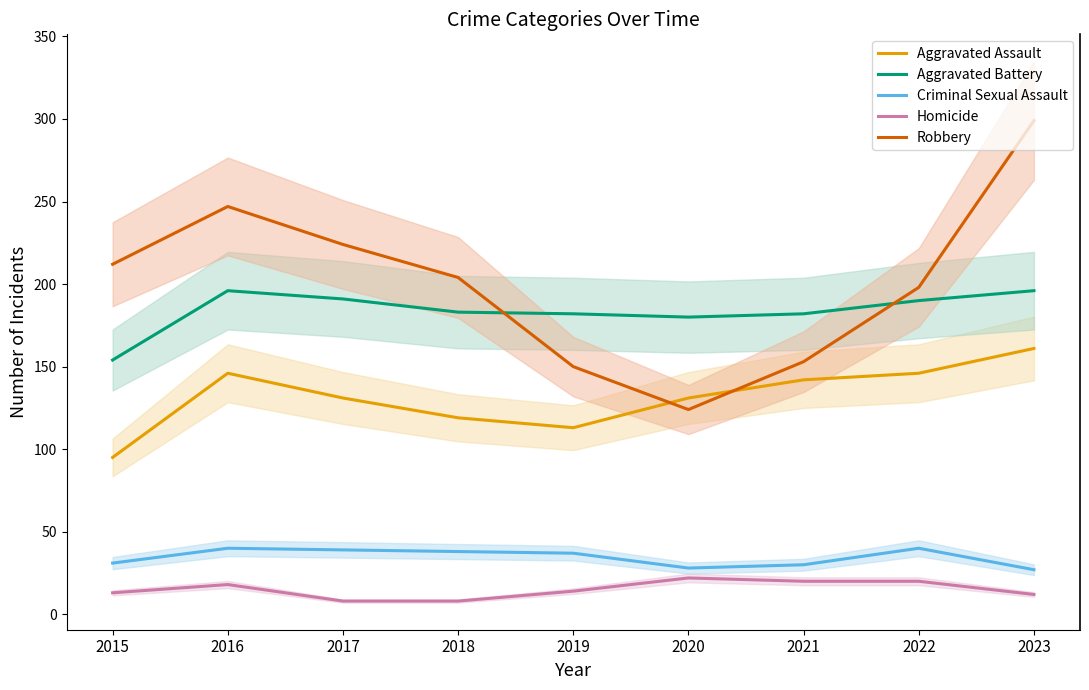

Is the value of Criminal Sexual Assault at 2015 greater than the value of Aggravated Assault at 2015?

No